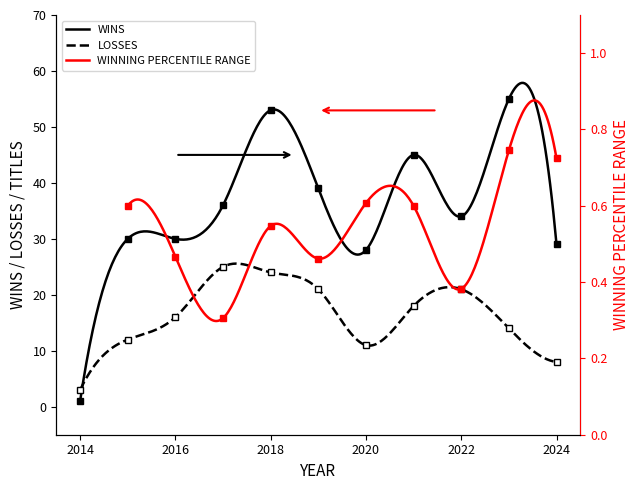

Which series changed the most between 2016 and 2020?

LOSSES